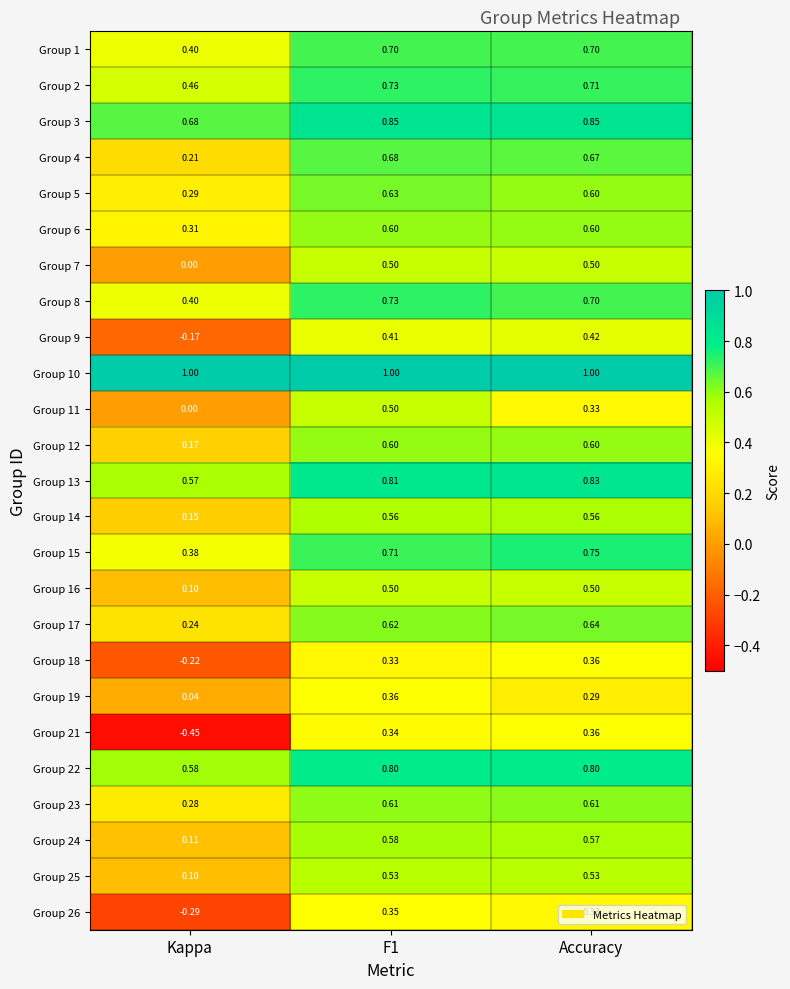

At which label is Group 7 closest to 0?

Kappa